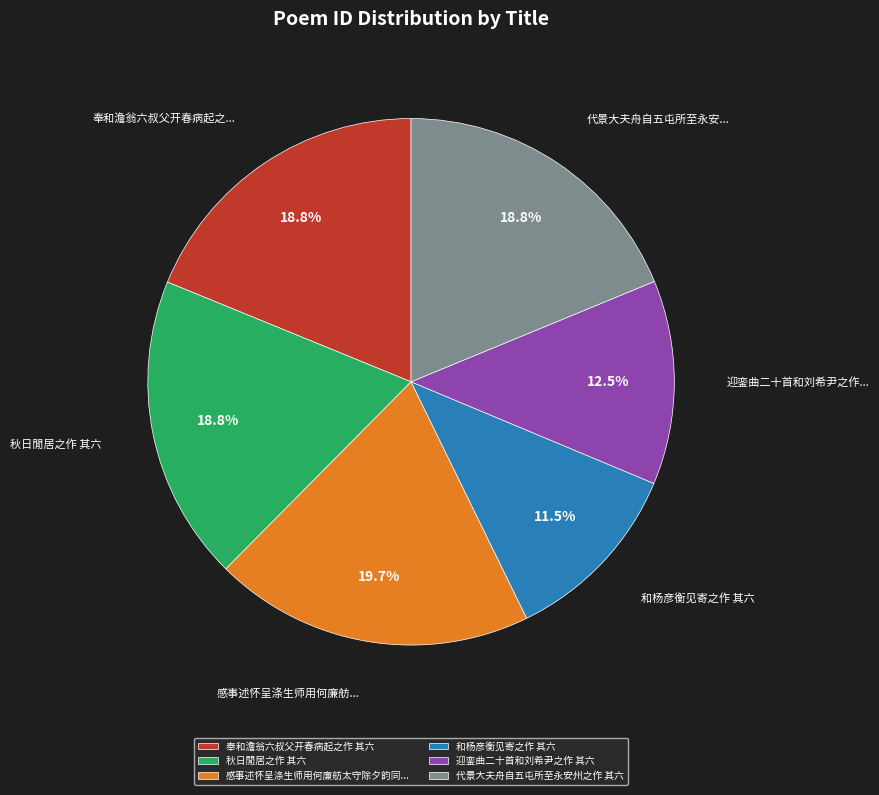

What is the largest slice in the pie chart?

感事述怀呈涤生师用何廉舫太守除夕韵同...